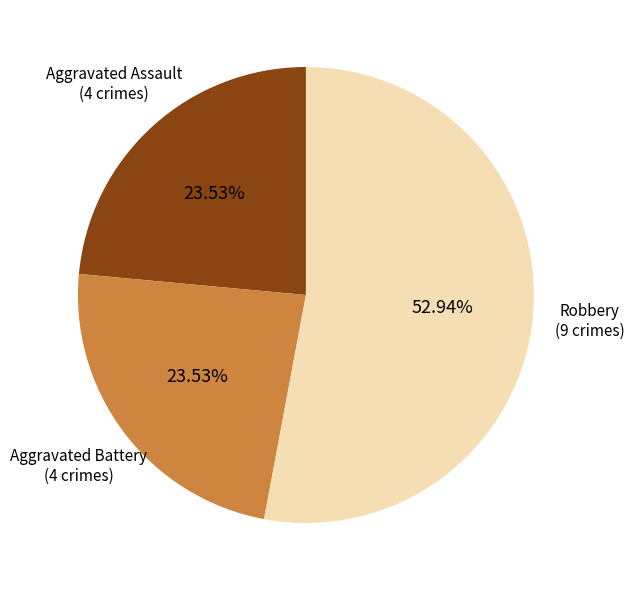

Does any single category account for the majority?

Yes